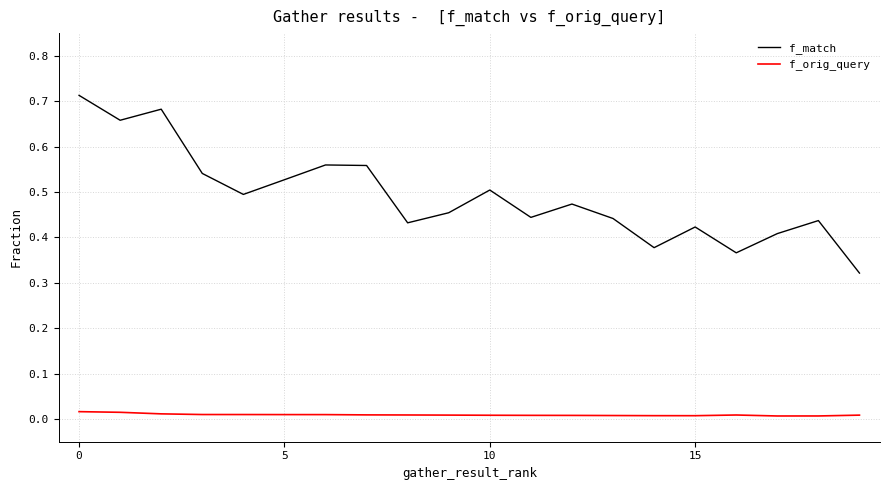

Which series has the largest total across all categories?

f_match